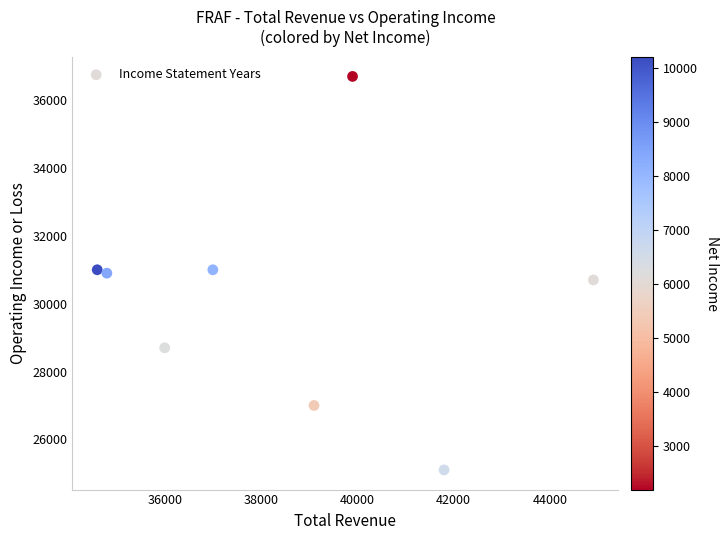

What is the range of Y values (max minus min)?

11600